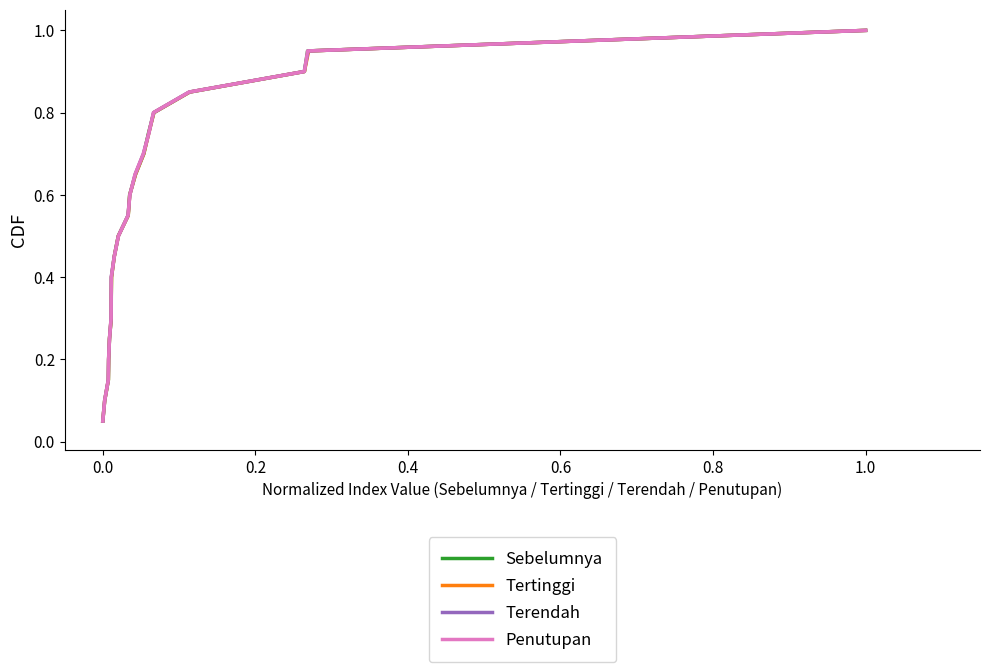

What is the difference between the second highest and second lowest values in the Penutupan series?

0.8